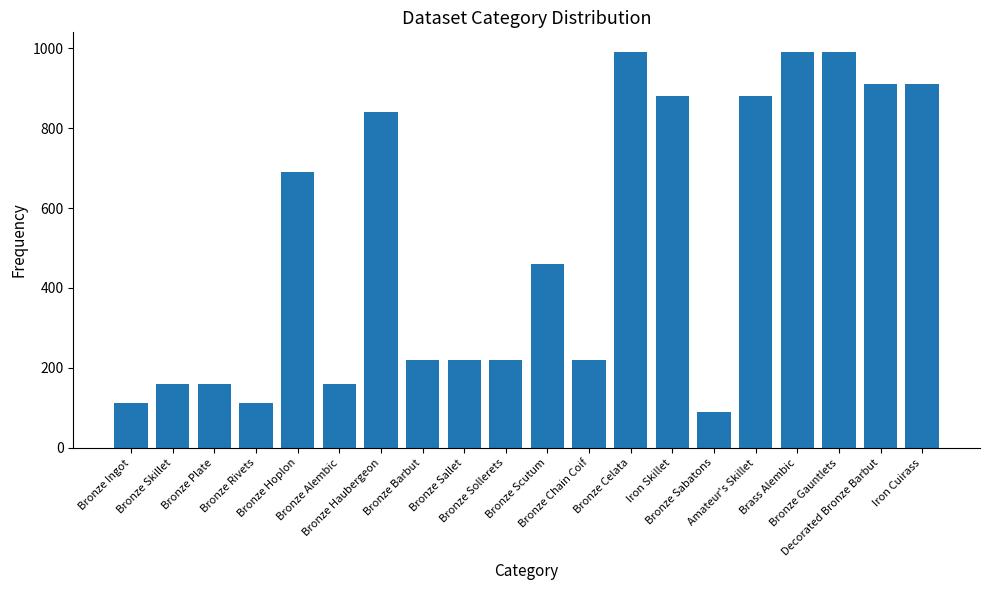

What is the value of the 8th bar from the left?

220